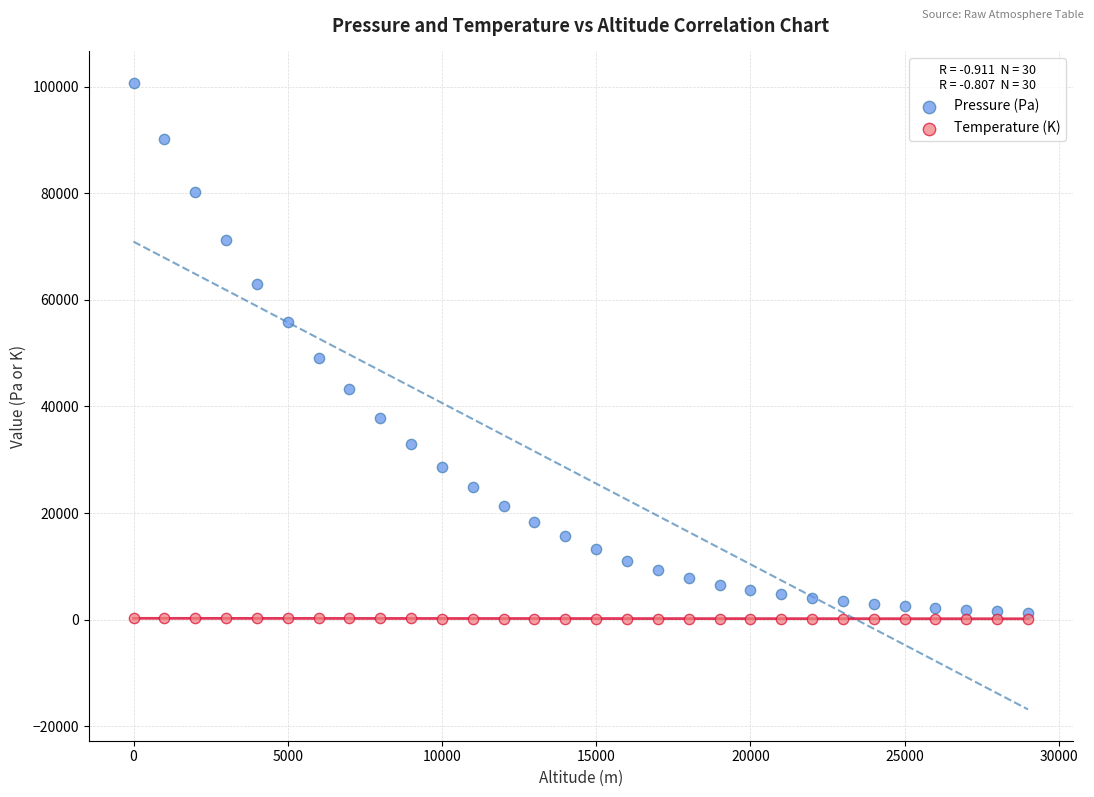

Which series reaches the minimum Y coordinate?

Temperature (K)